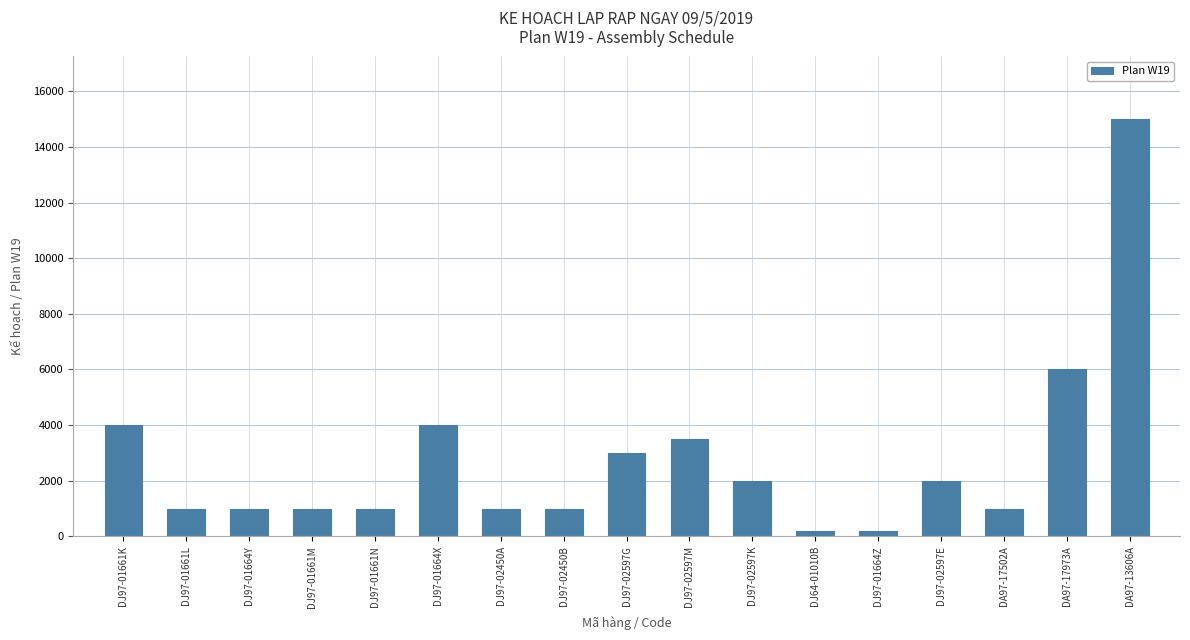

The chart shows a value of 2000 at DJ97-02597K. True or false?

True